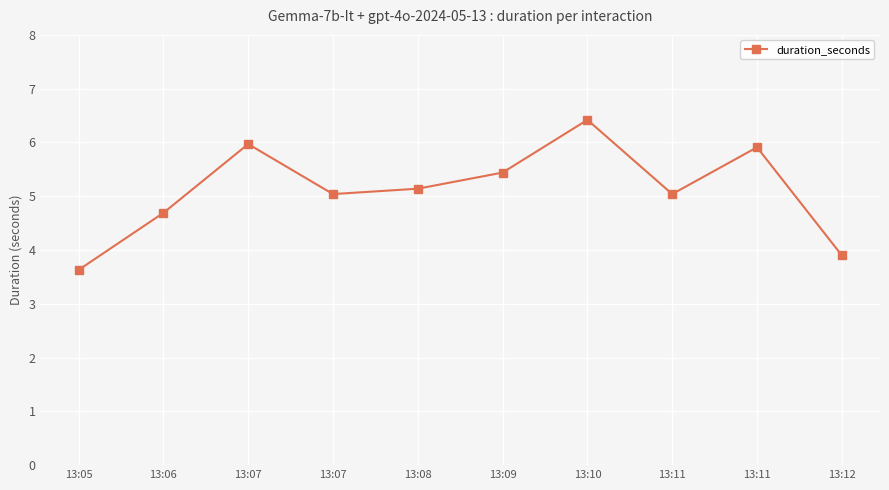

Reading left to right, list all the values displayed in this chart.

3.6	4.7	6.0	5.0	5.1	5.4	6.4	5.0	5.9	3.9